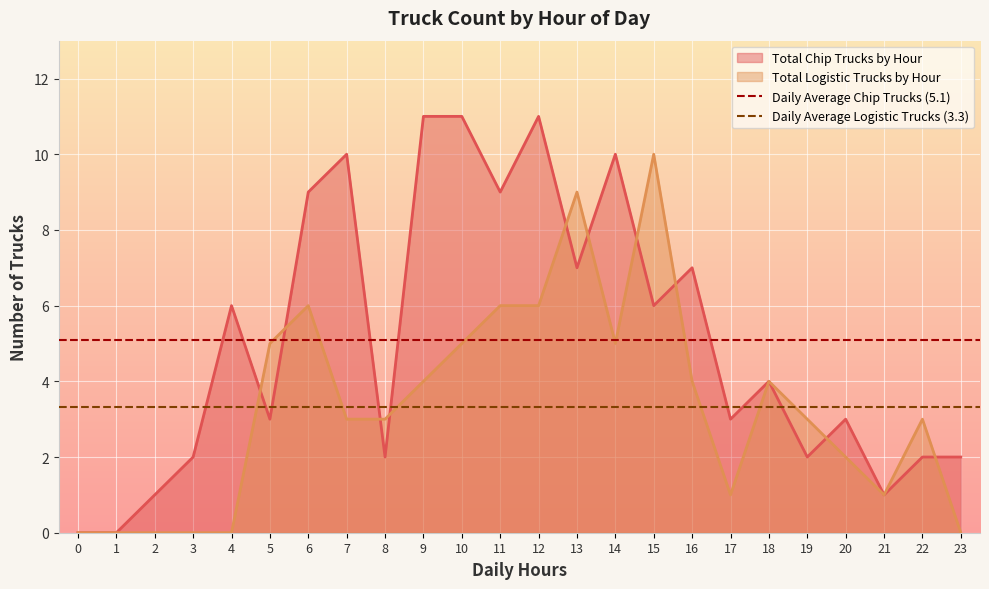

What is the value of the Daily Average Chip Trucks (5.1) point at the 2nd from the left?

5.1